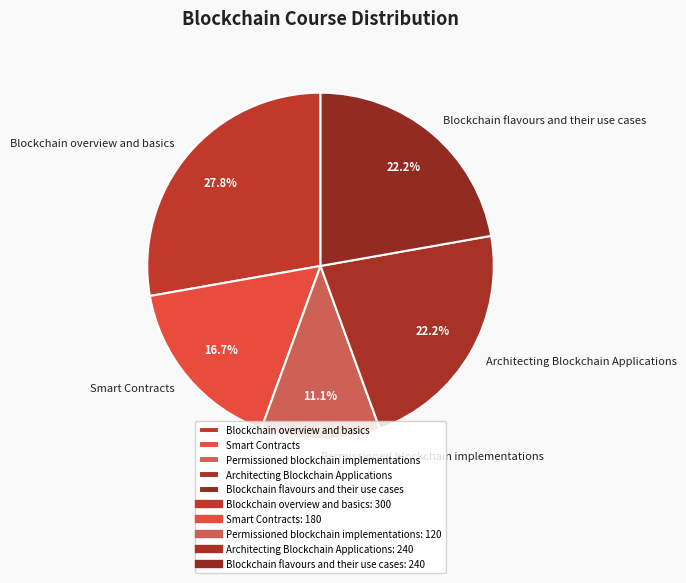

True or false: Architecting Blockchain Applications accounts for 22% of the total.

True